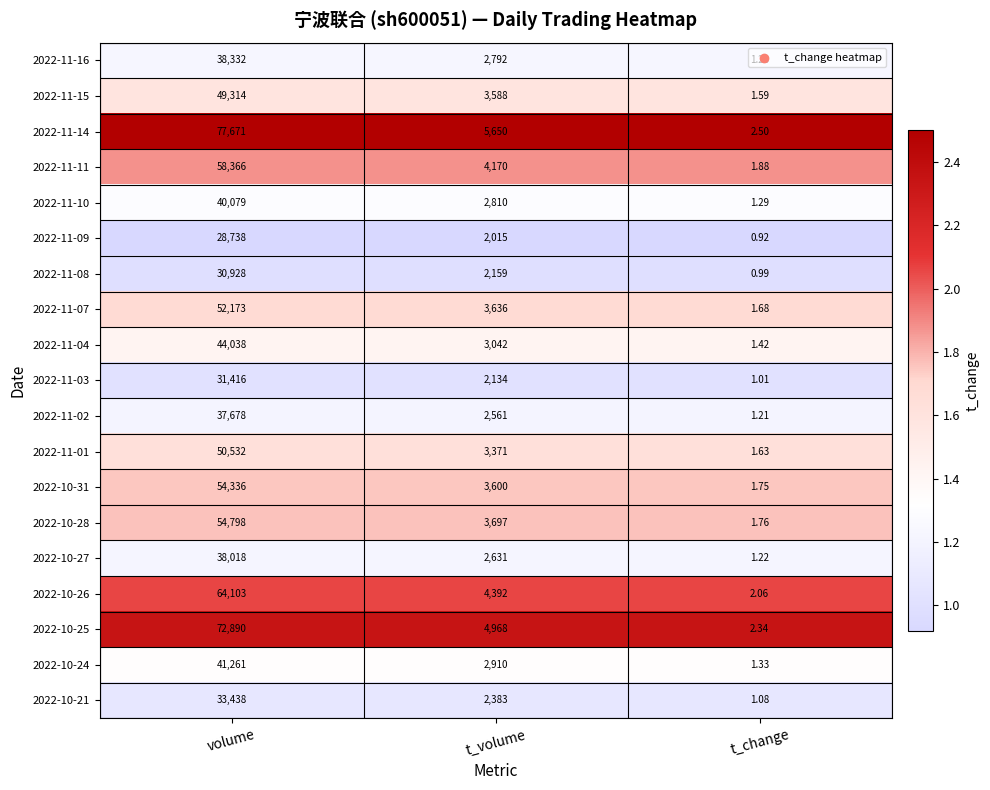

How many series are shown in this chart?

19